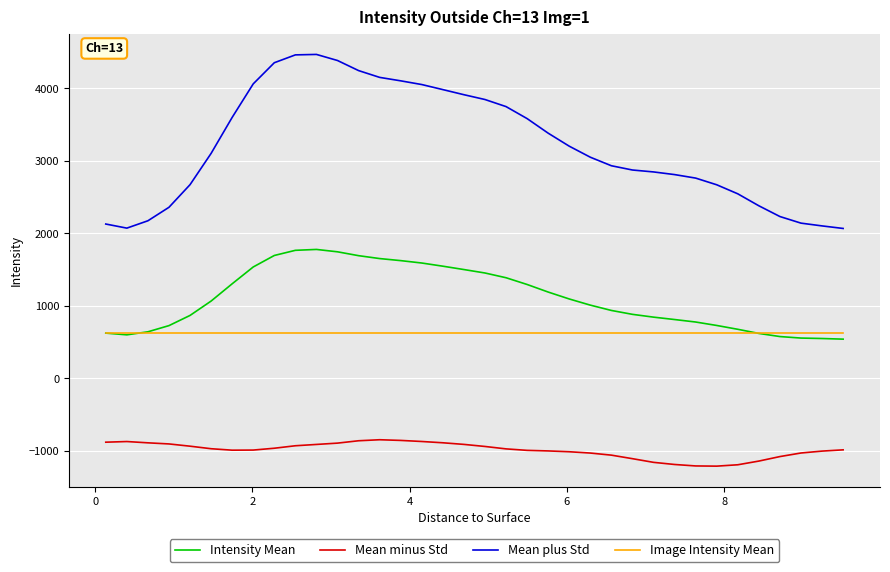

What are all the series names shown in the legend?

Intensity Mean, Mean minus Std, Mean plus Std, Image Intensity Mean